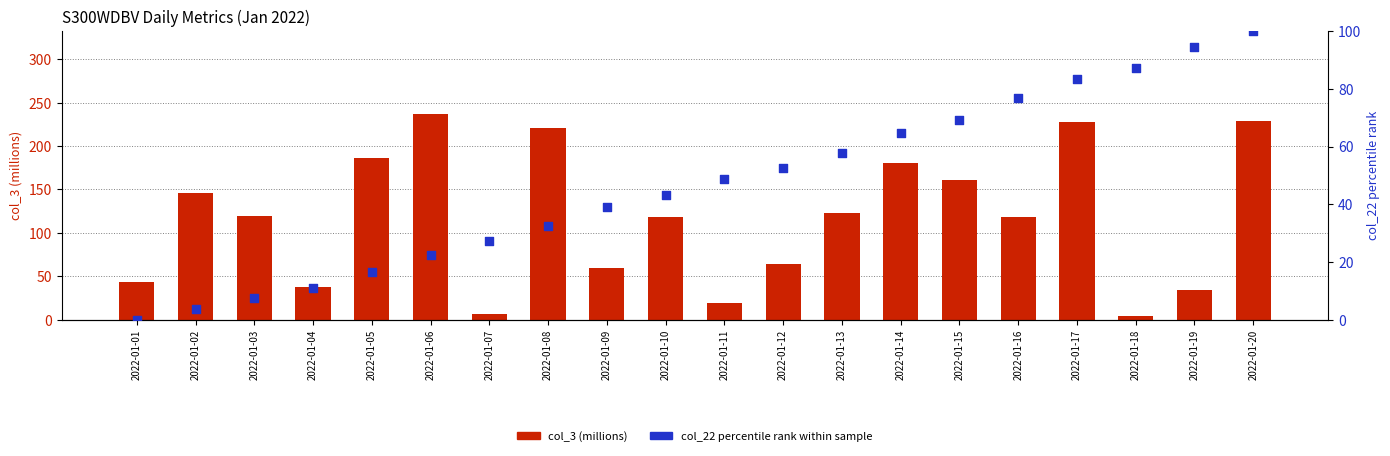

At which category is the sum across all series the highest?

2022-01-20